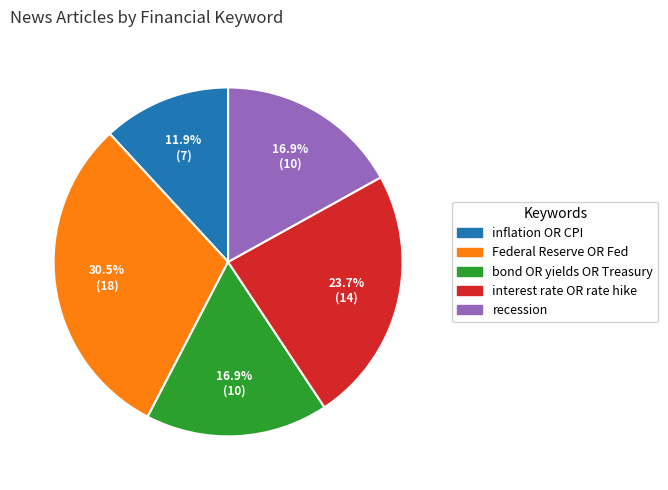

Combined, do bond OR yields OR Treasury and recession account for over 50%?

No